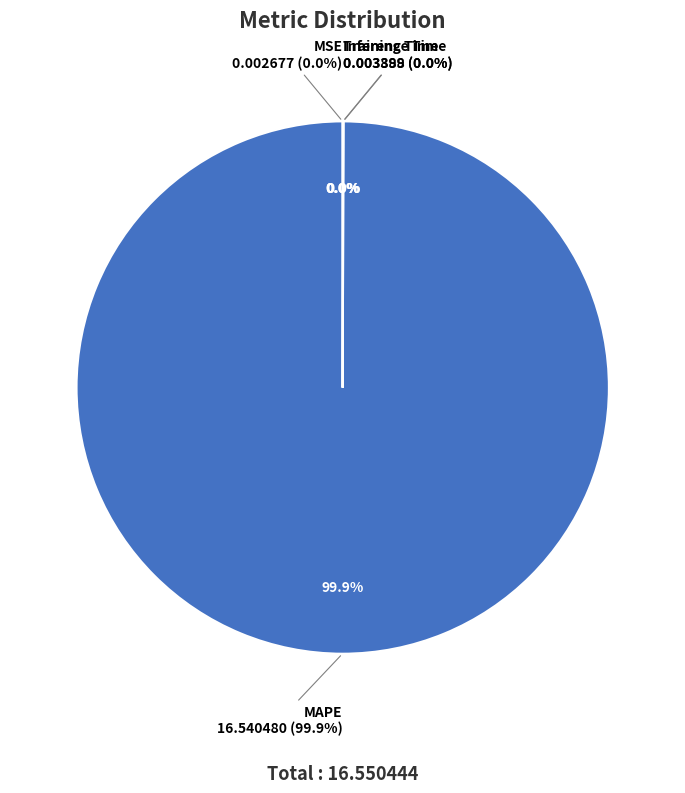

The MAPE slice represents 90% of the pie. True or false?

False